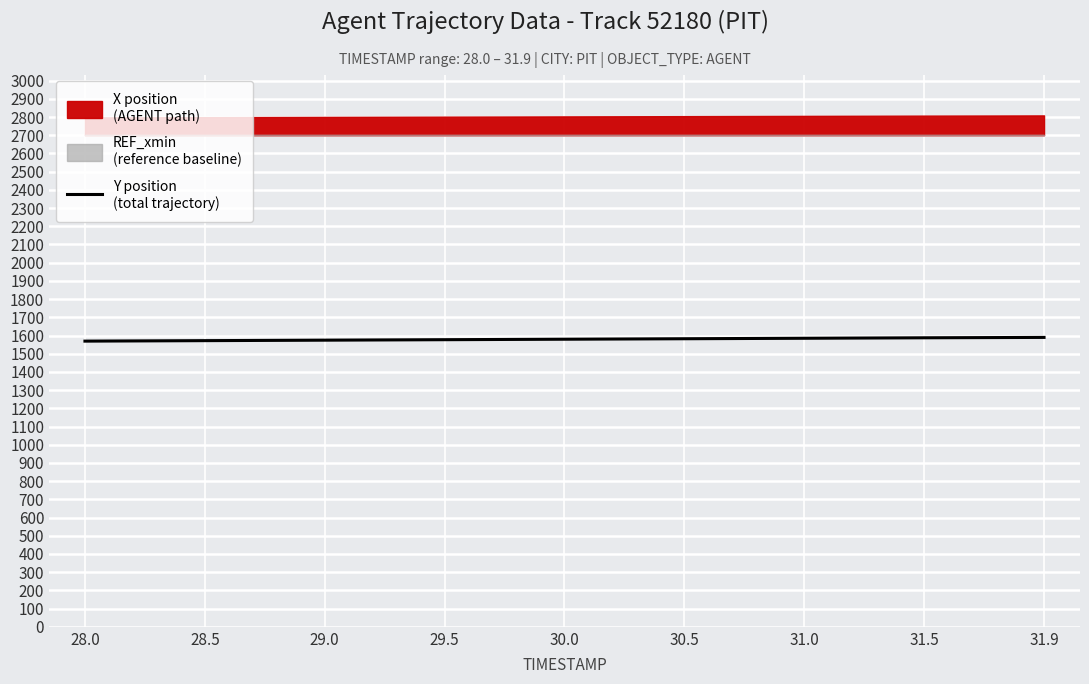

Approximately how many times larger is the value at 31.9 compared to 30.0?

1.0